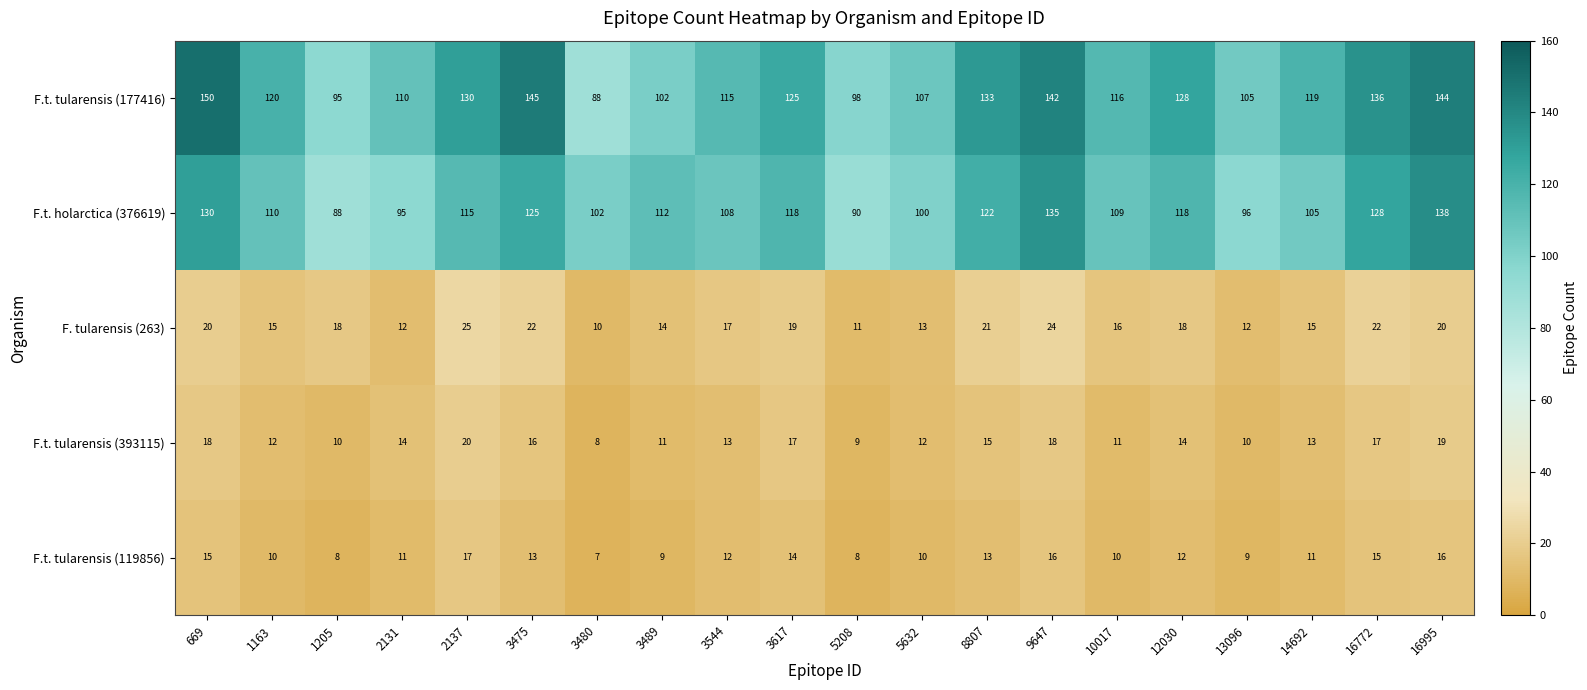

Which series changed the most between 3475 and 8807?

F.t. tularensis (177416)